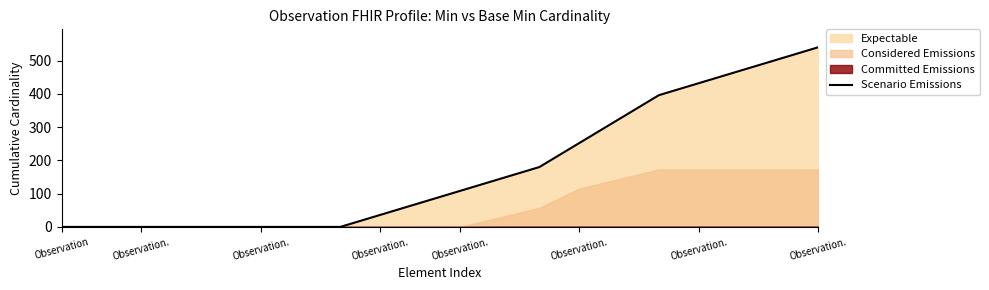

How many data points does each series have?

20